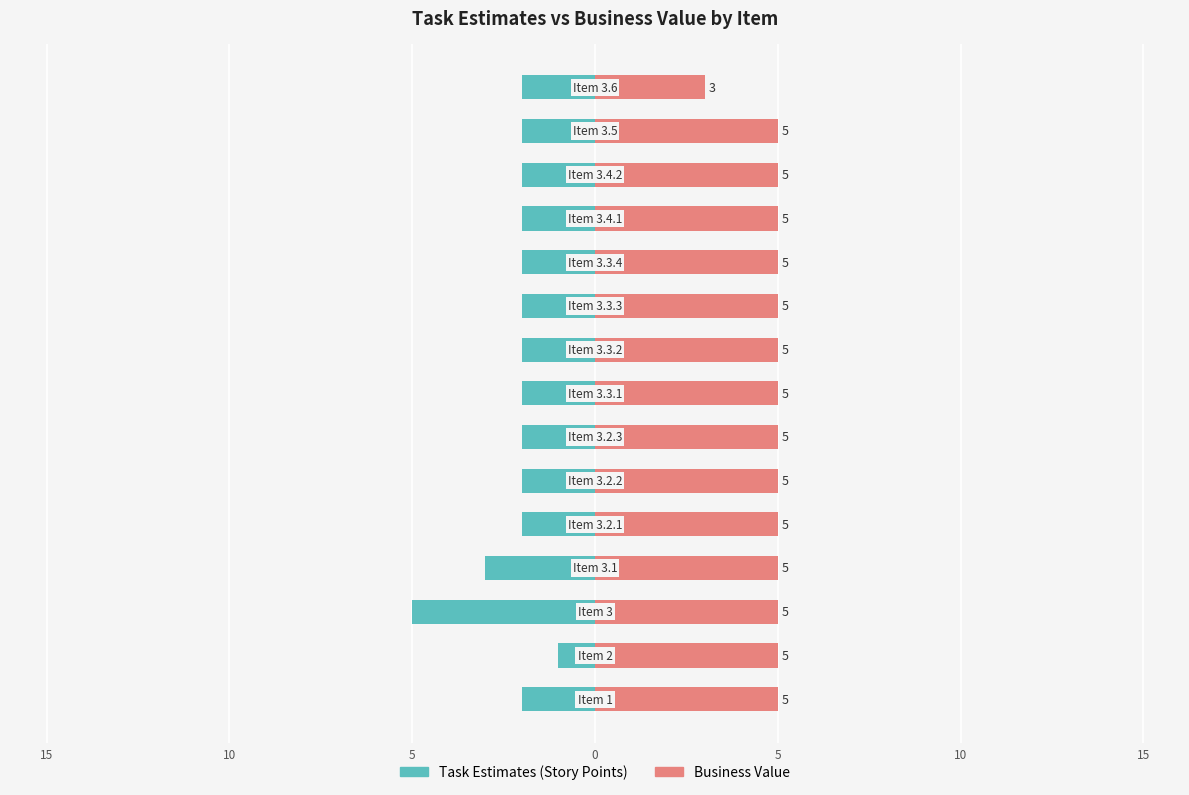

The Business Value series shows 1 at 0. True or false?

False